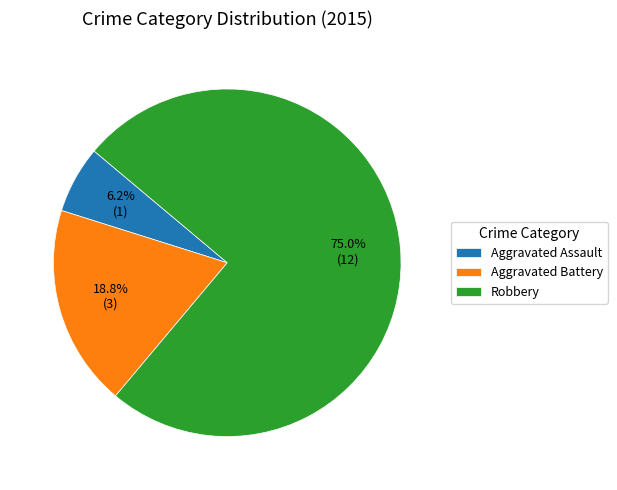

The Robbery slice represents 85% of the pie. True or false?

False